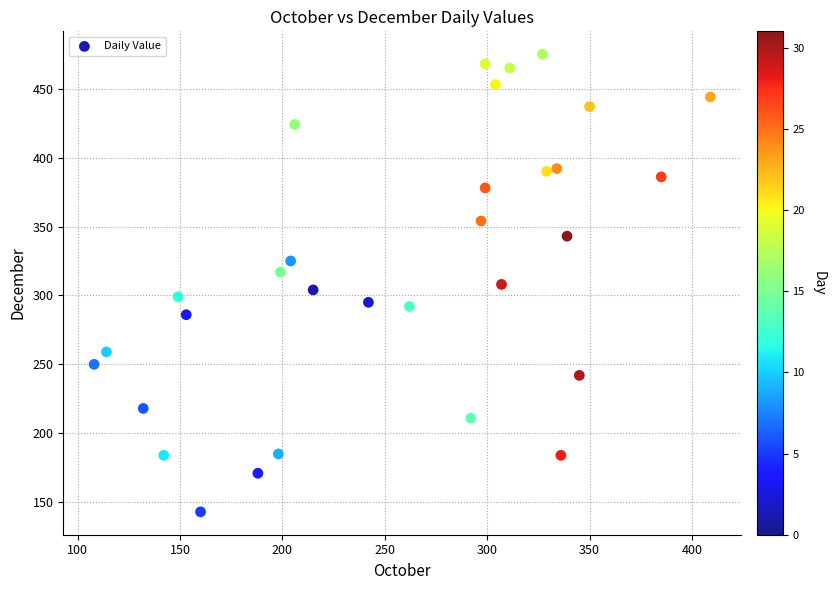

What is the range of Y values (max minus min)?

332